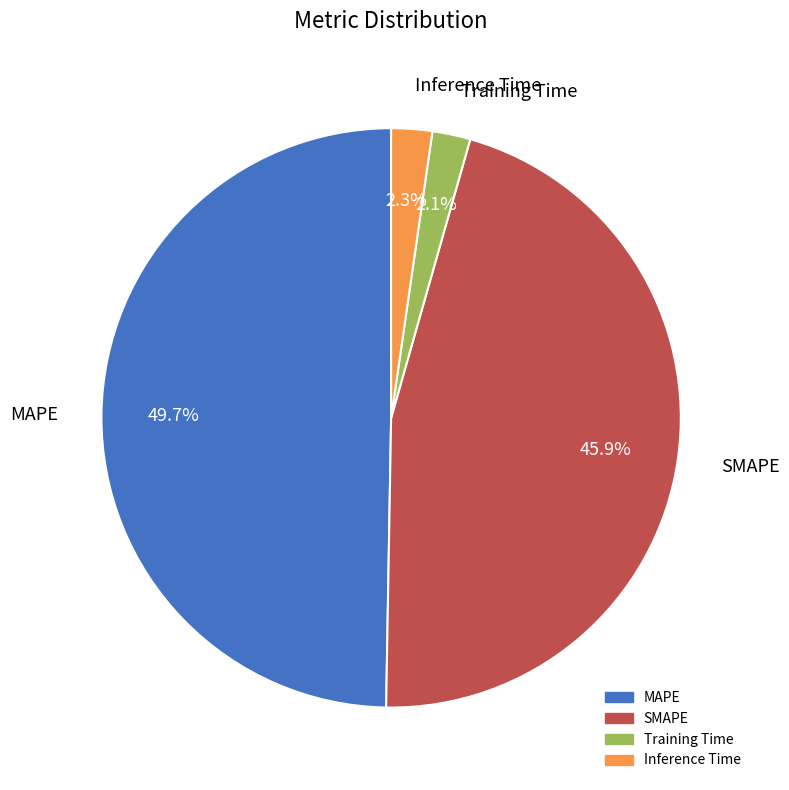

The Training Time slice represents 2% of the pie. True or false?

True